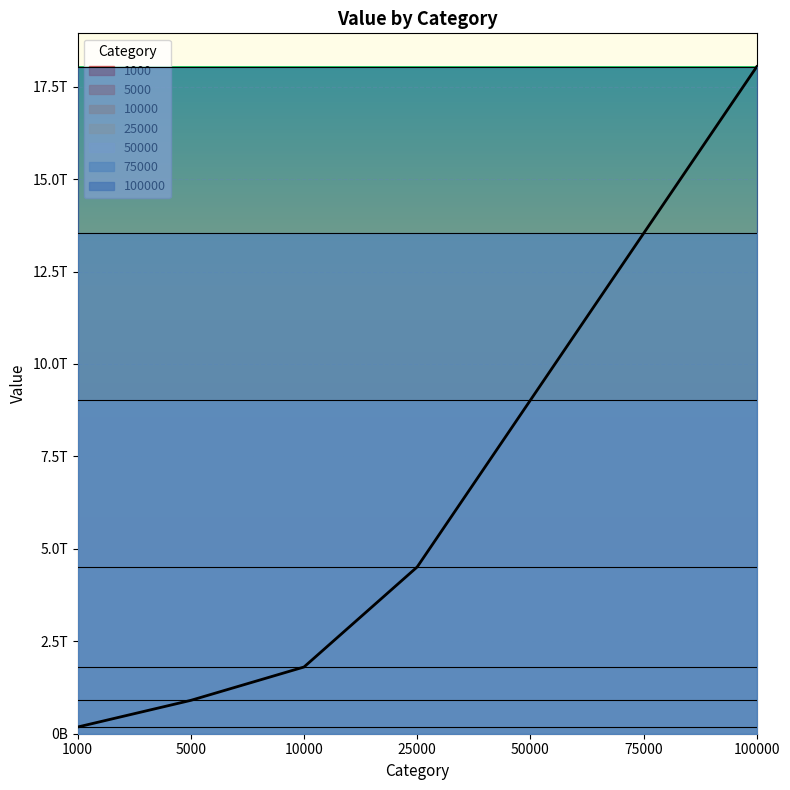

At which category does the chart reach its minimum across all series?

1000